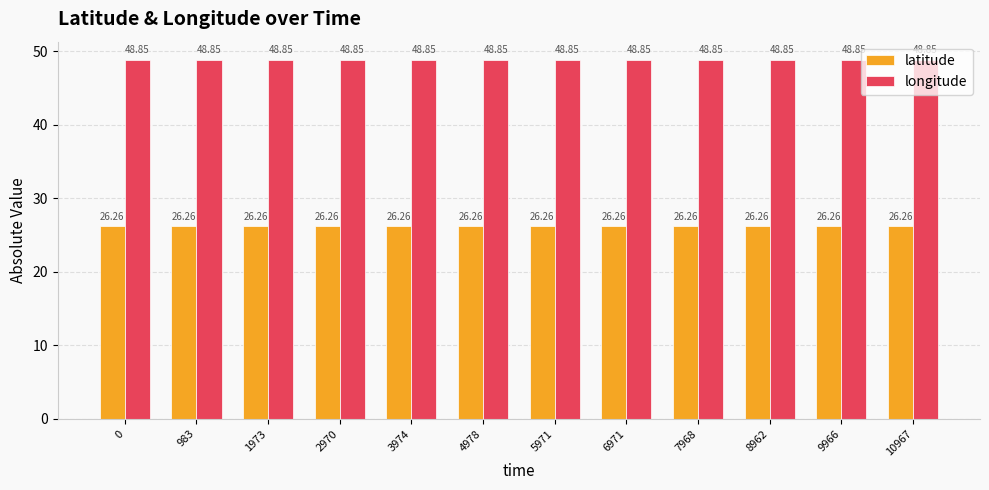

How many bars are there in each group?

2